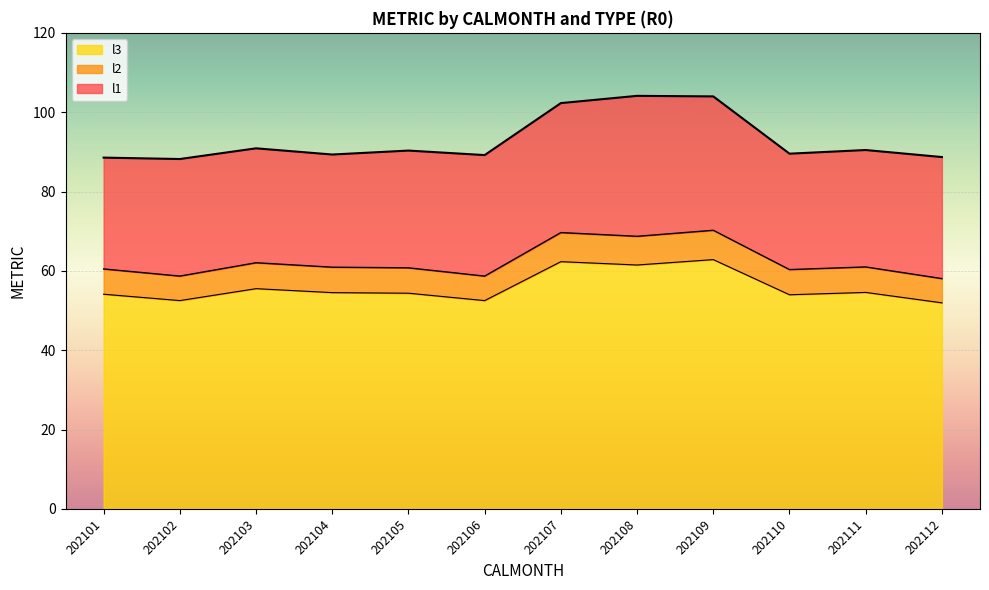

What is the average value of the l3 series?

55.9